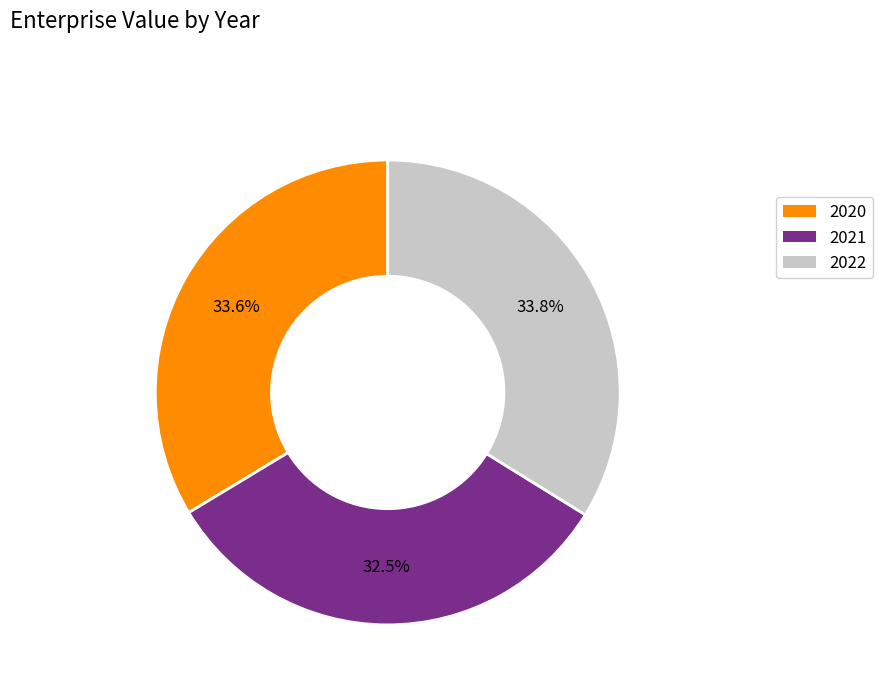

Does any single category account for the majority?

No